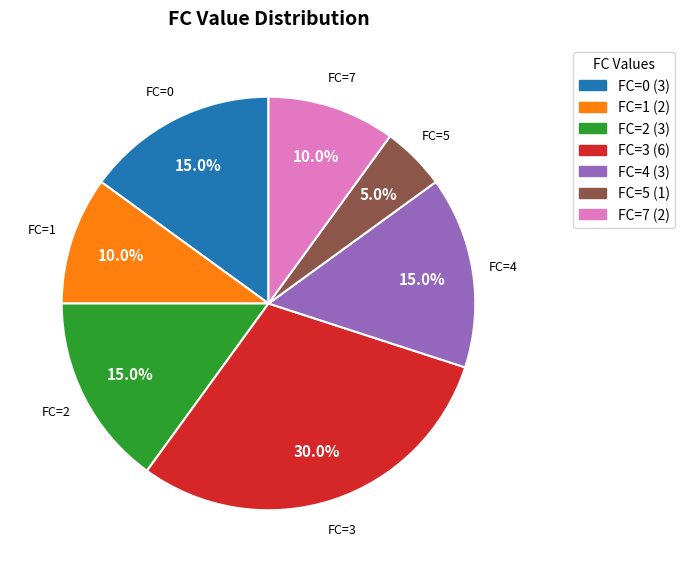

What is the smallest slice in the pie chart?

FC=5